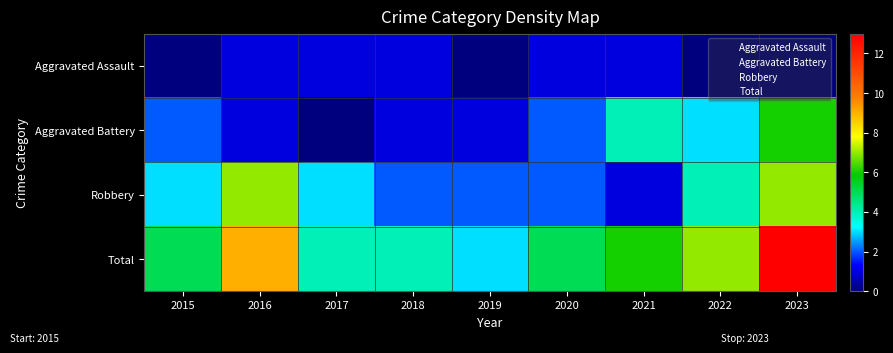

List the series in order of their overall mean, lowest first.

Aggravated Assault, Aggravated Battery, Robbery, Total